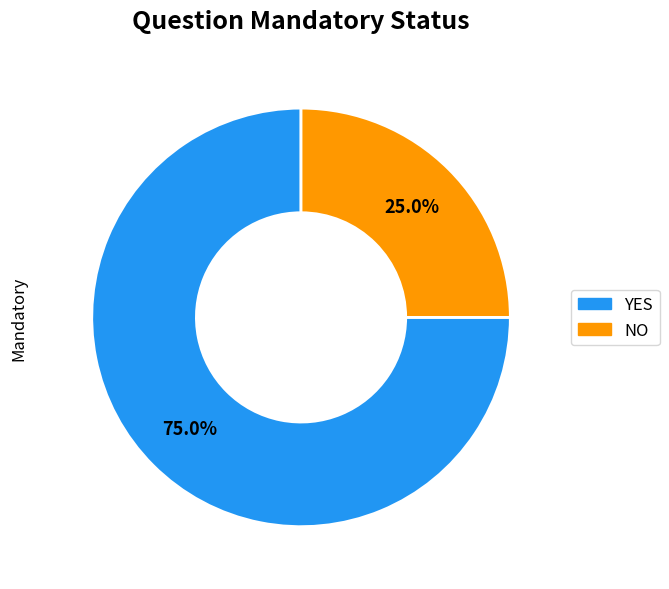

Rank the categories by value from highest to lowest.

YES, NO